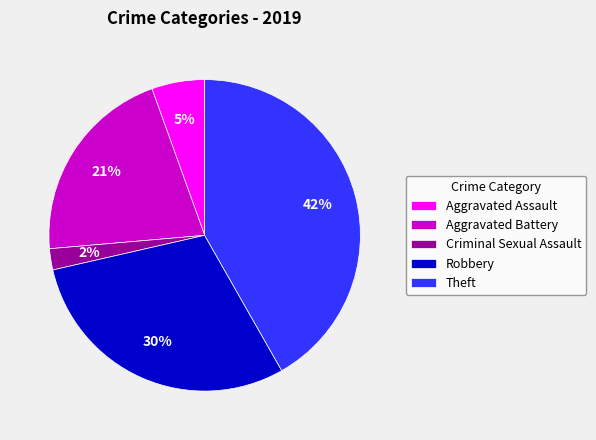

Is there any slice that represents more than half of the pie?

No